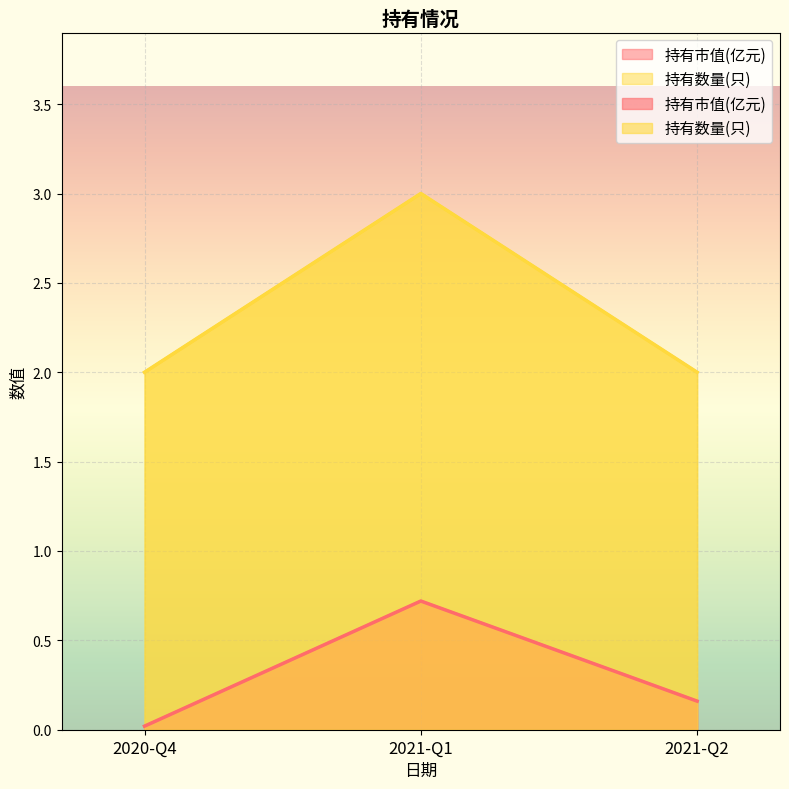

What is the highest value of the 持有市值(亿元) series?

0.7